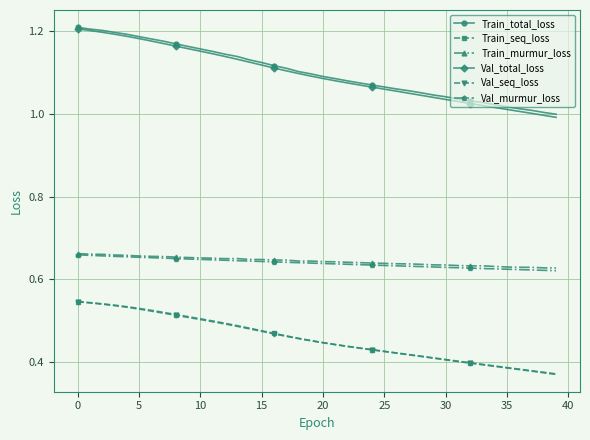

Which series has the widest spread of values?

Val_total_loss